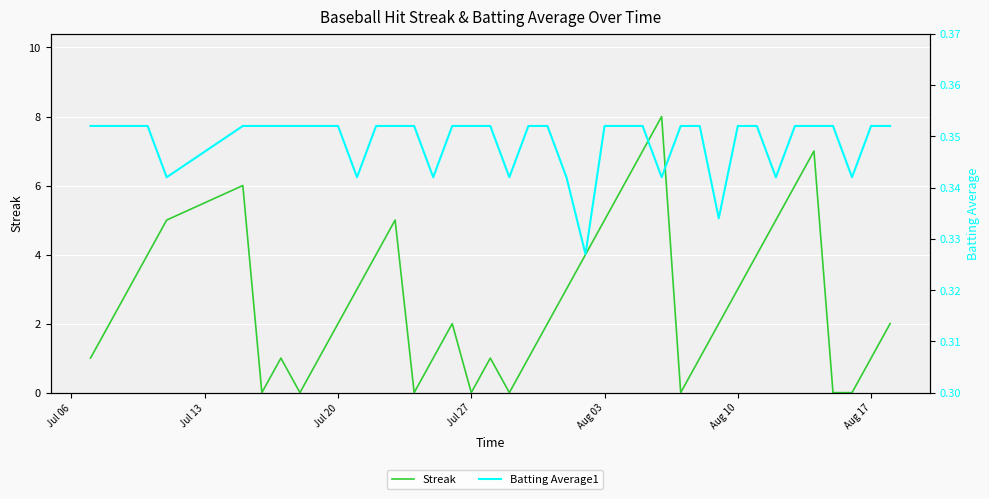

How many interior local valleys does the Batting Average1 series have?

9